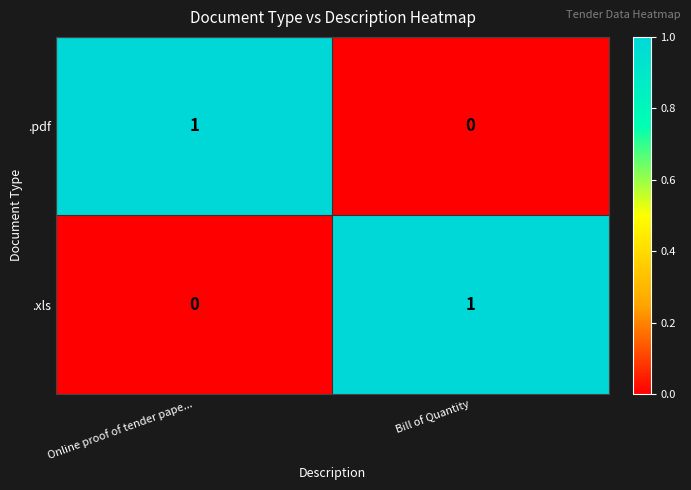

Reading right to left, what are all the values shown in this chart?

.pdf: 0	1
.xls: 1	0